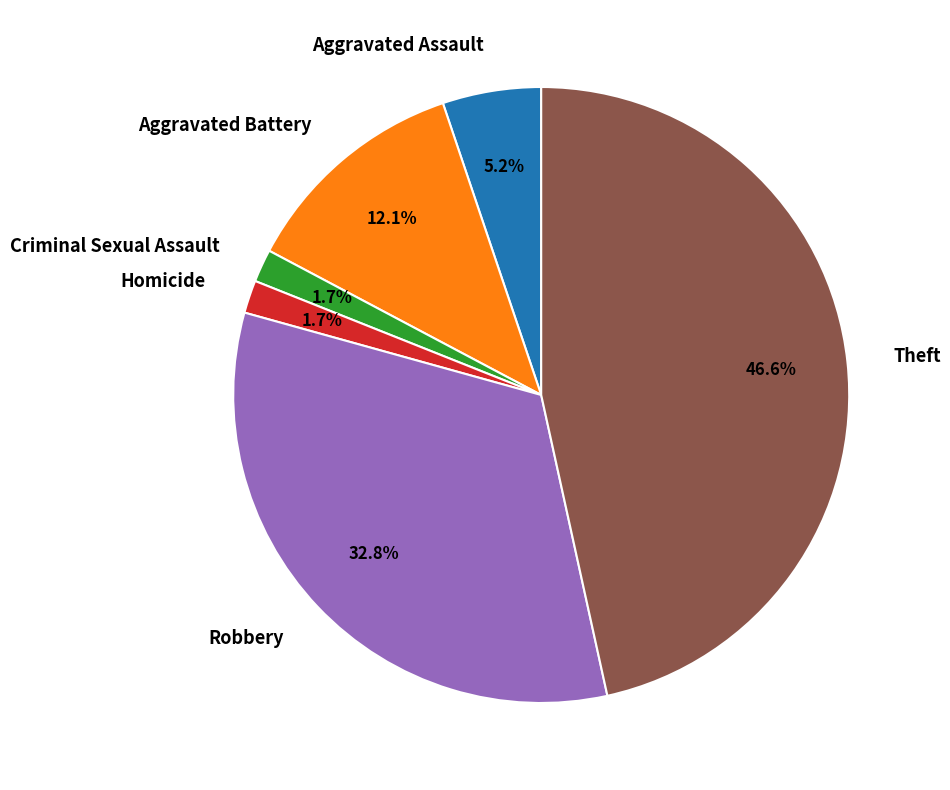

How many slices are in this pie chart?

6